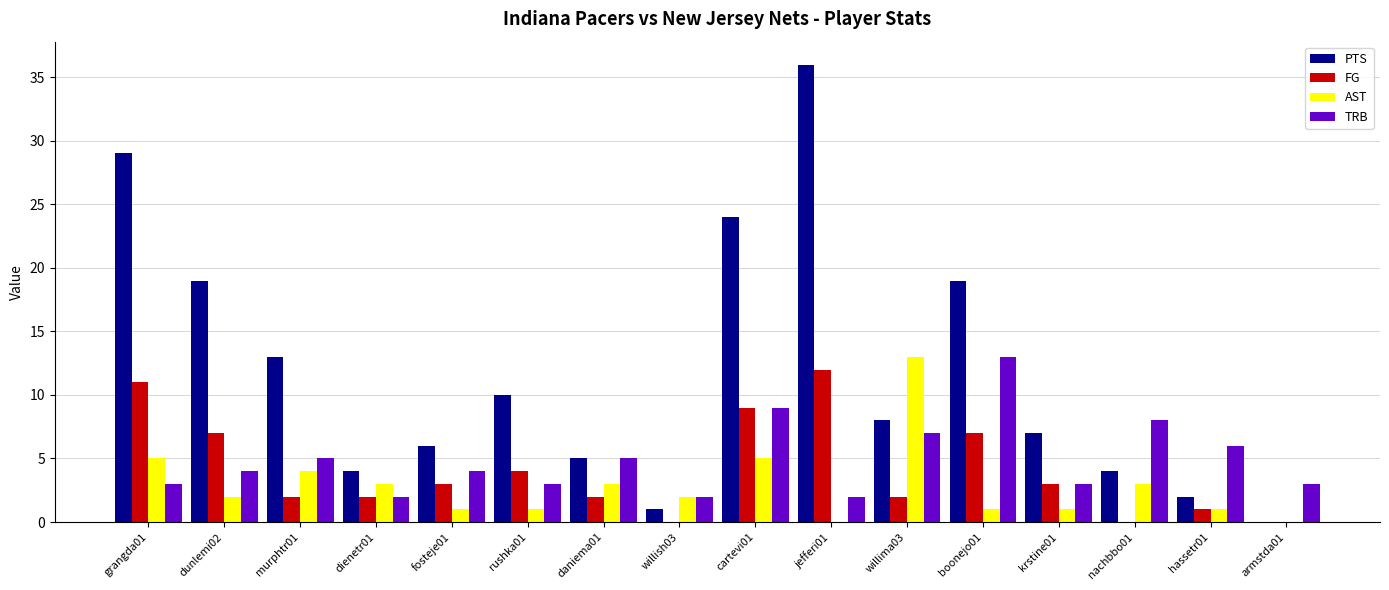

What is the sum of all TRB values?

79